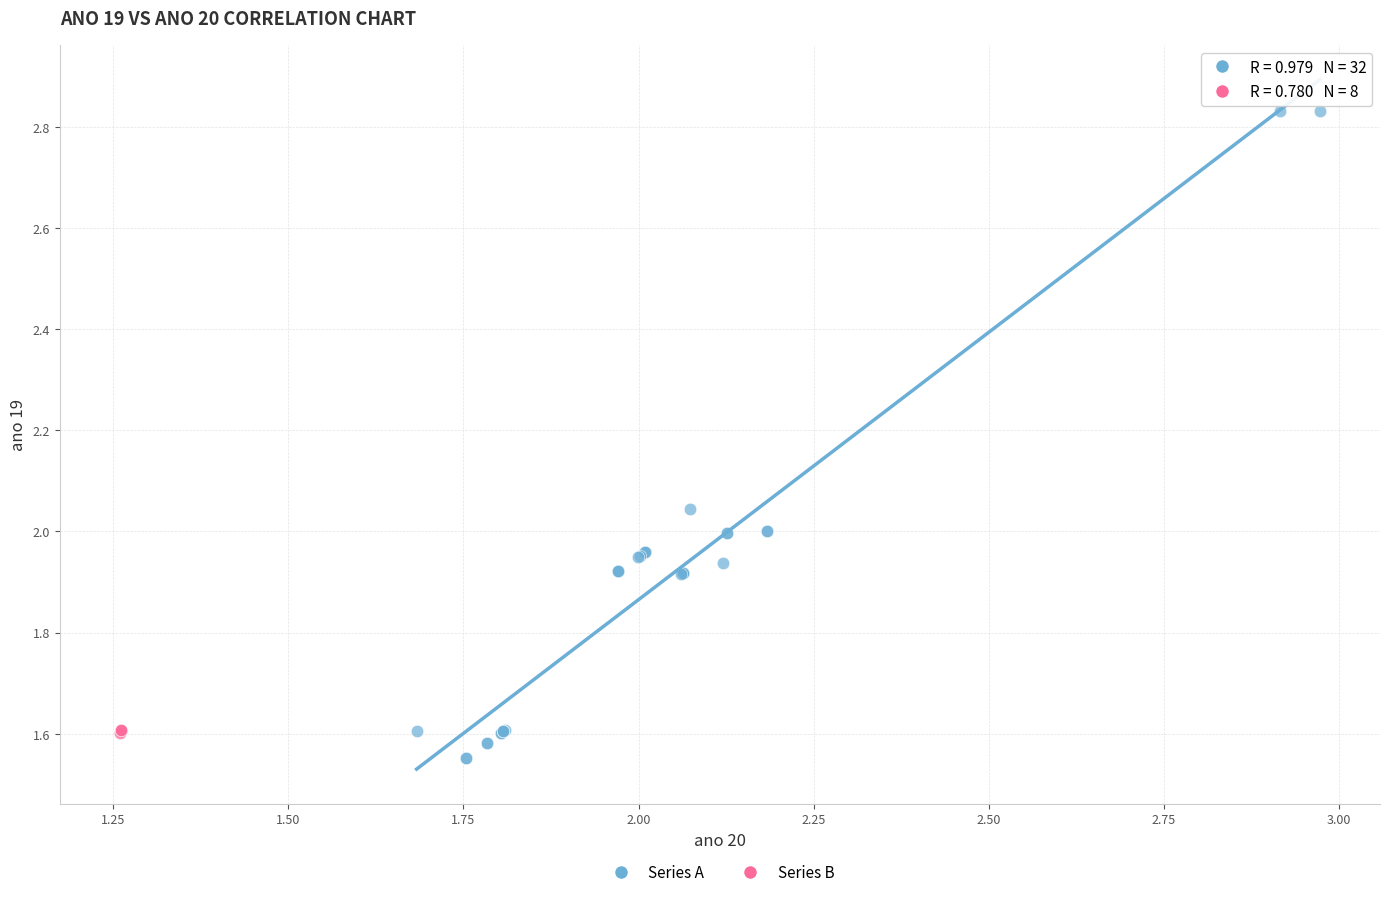

What are all the series names shown in the legend?

Series A, Series B